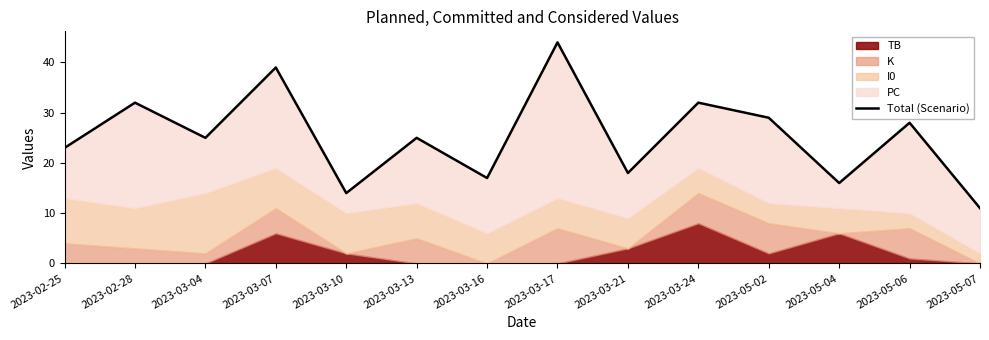

How many data points does each series have?

14